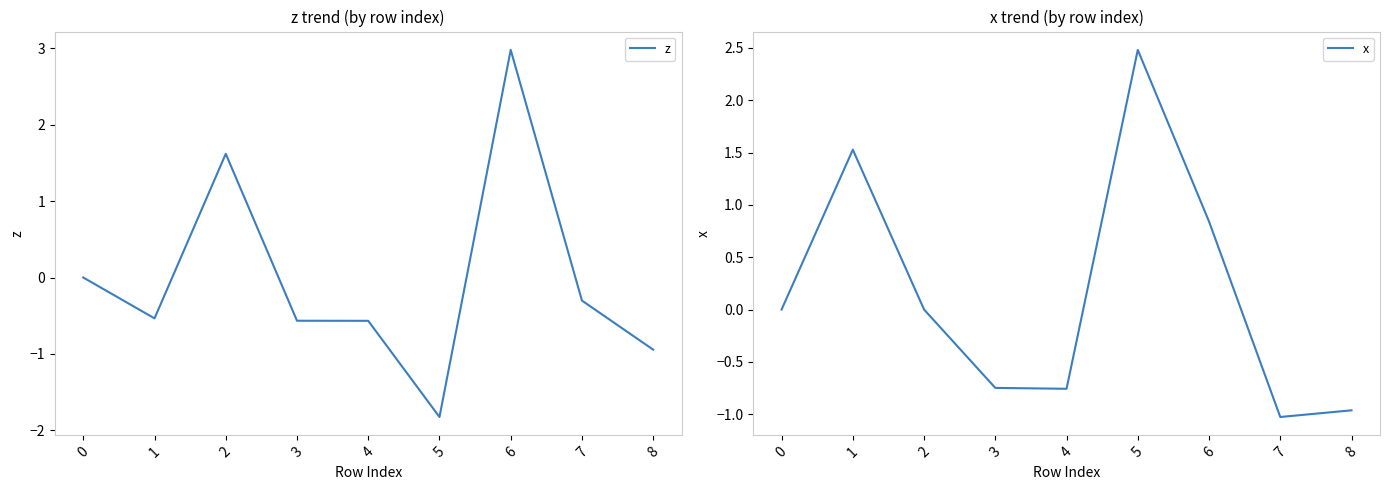

What is the maximum value shown in the chart?

3.0